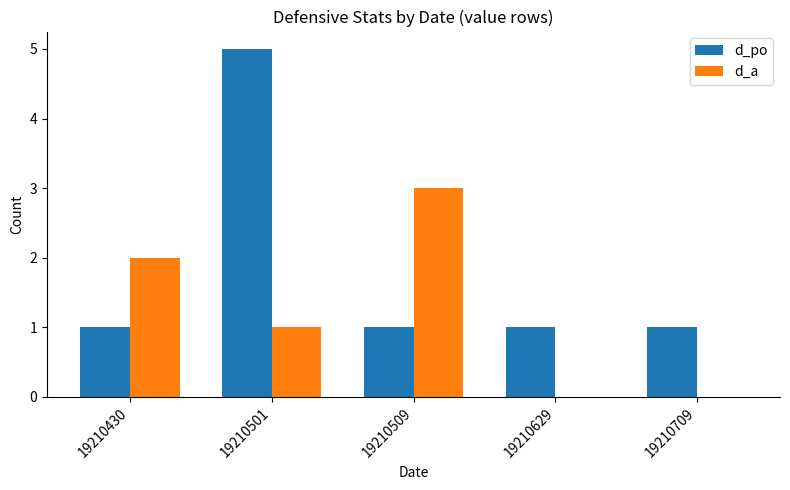

What is the sum of all d_a values?

6